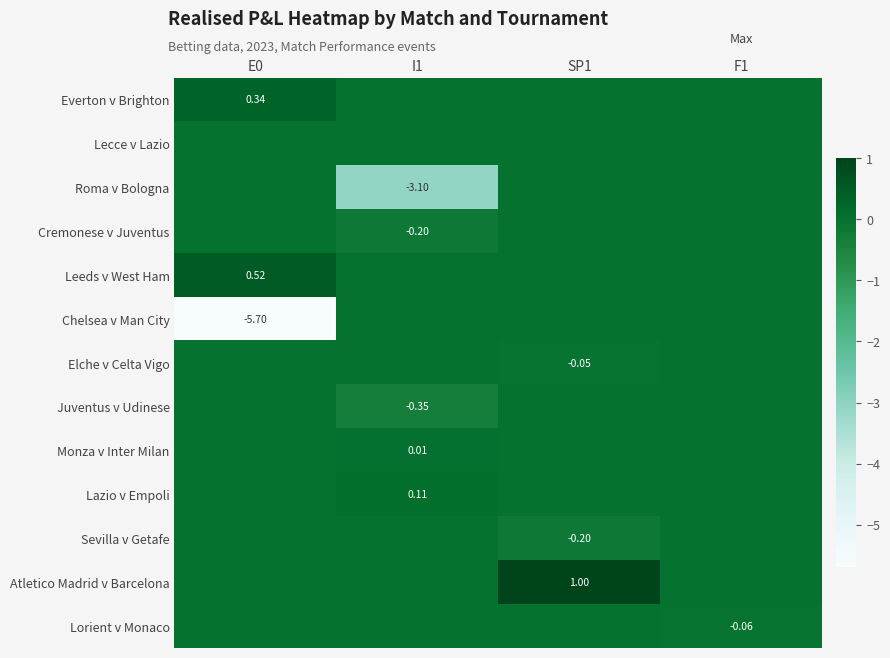

Is the value of Lorient v Monaco at F1 greater than the value of Chelsea v Man City at E0?

Yes